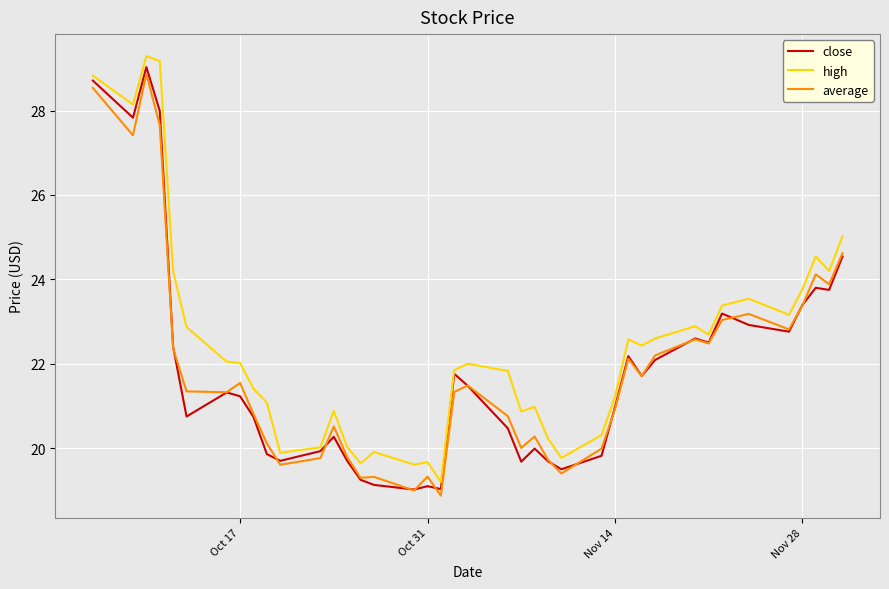

Does the chart display data point markers on the line(s)?

No